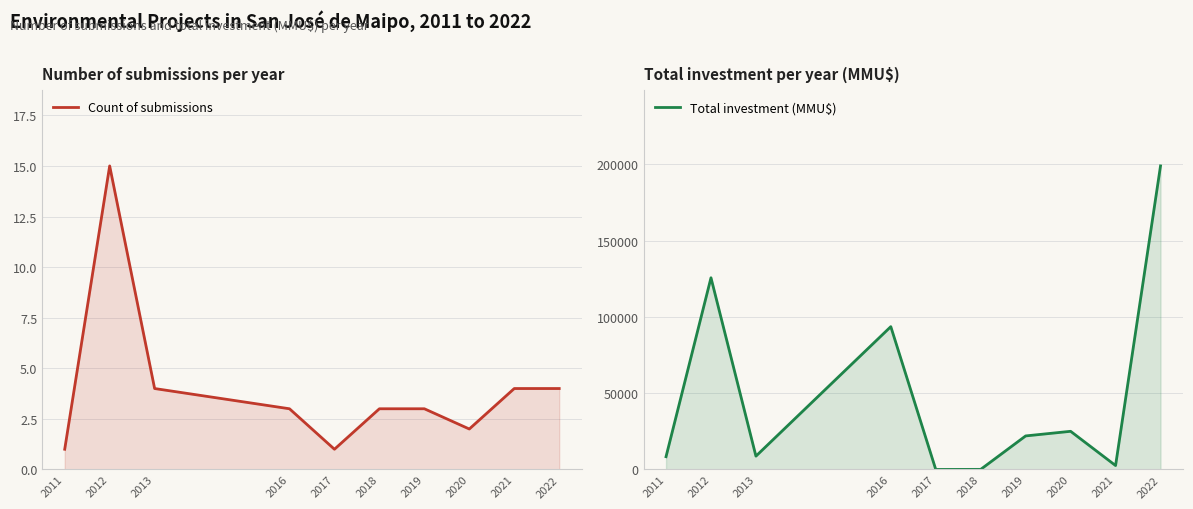

What is the maximum value shown in the chart?

199030